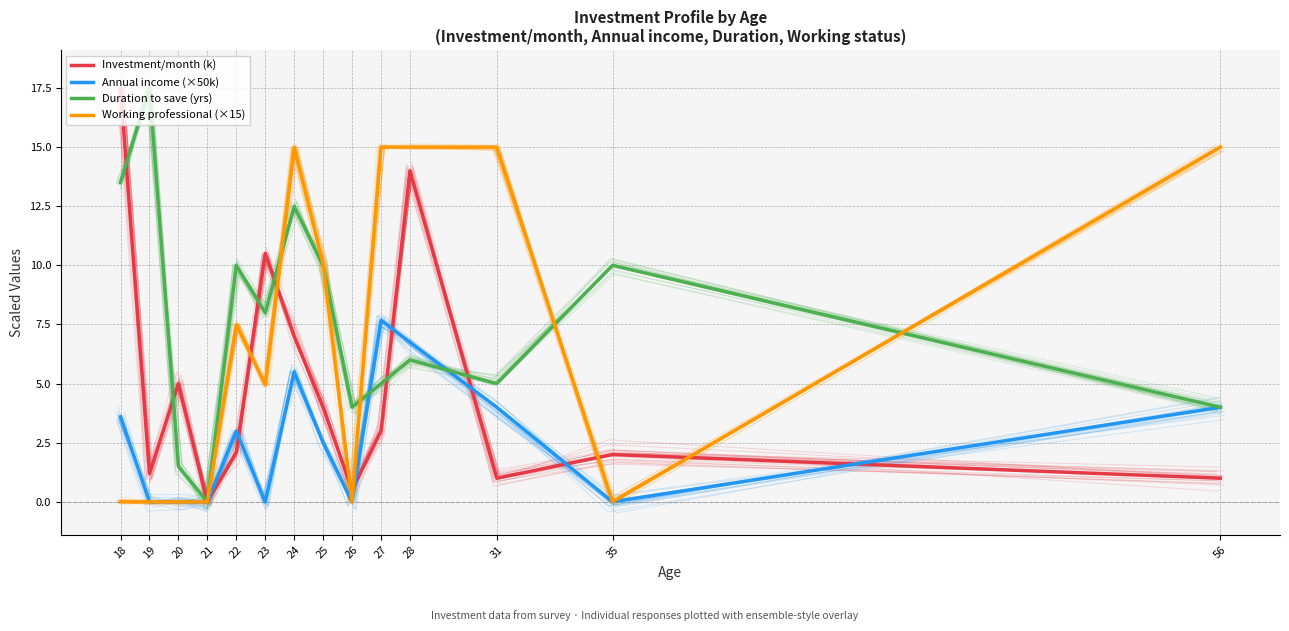

True or false: Duration to save (yrs) and Investment/month (k) intersect in this chart.

True